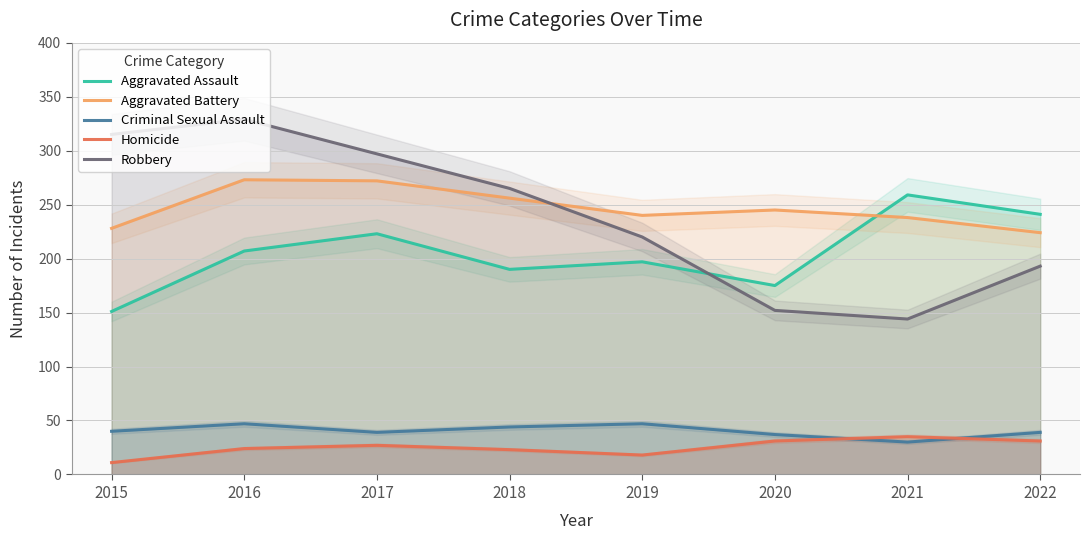

What value does the Aggravated Assault series have at 2015, to the nearest 5?

150